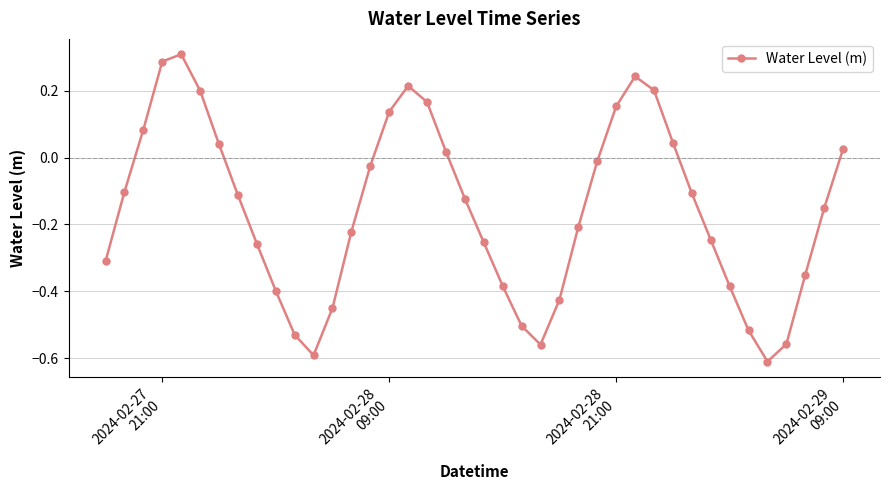

True or false: the data has more than 0 interior local peaks.

True